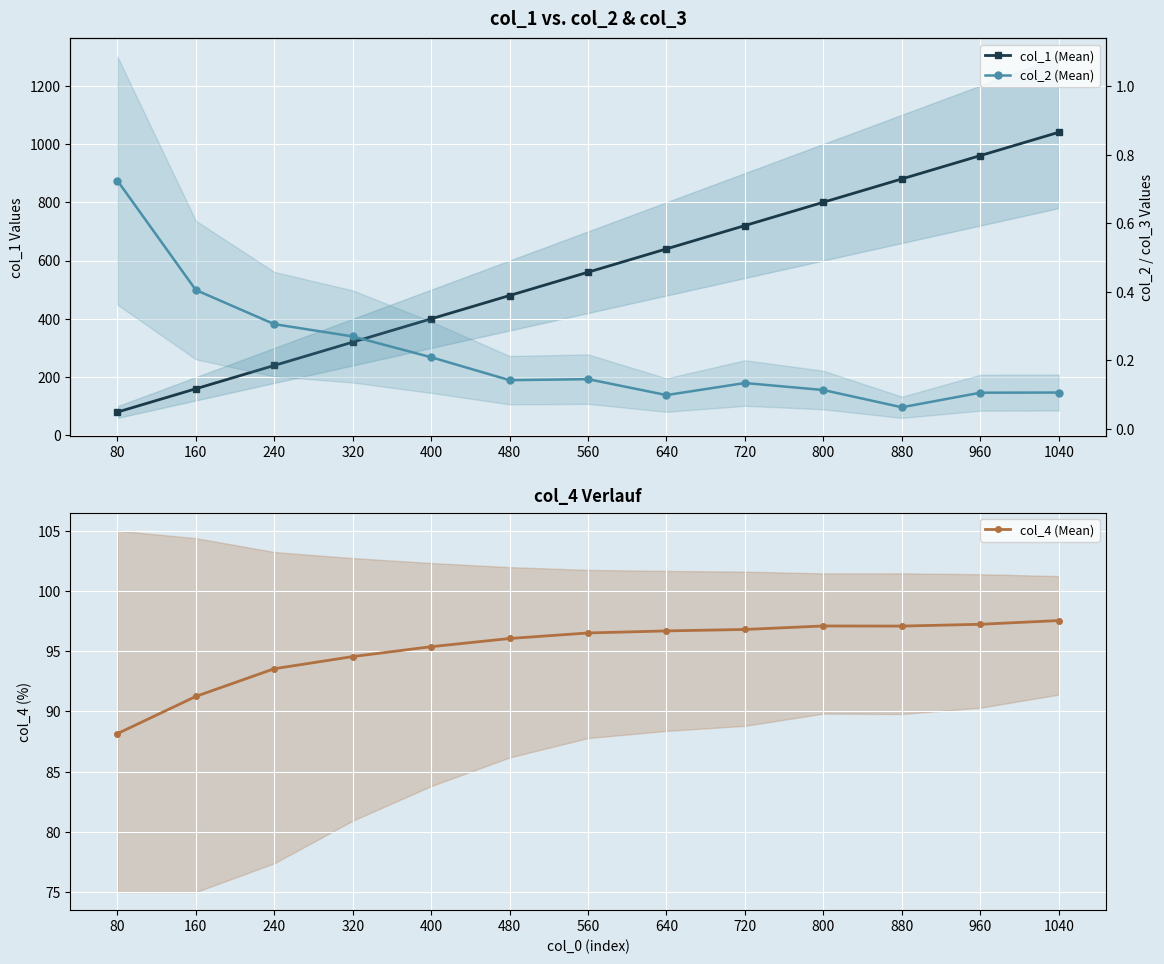

Which has a higher value, 640 or 320?

640